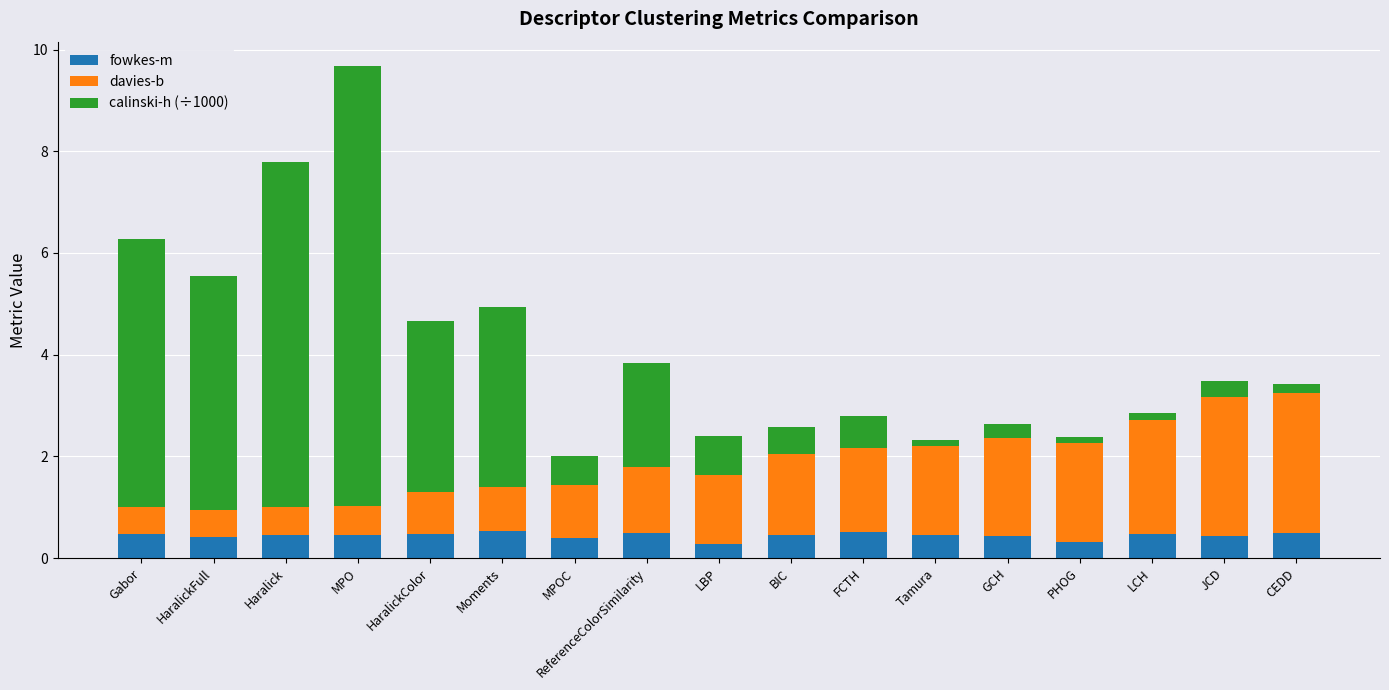

How many categories are shown in the chart?

17